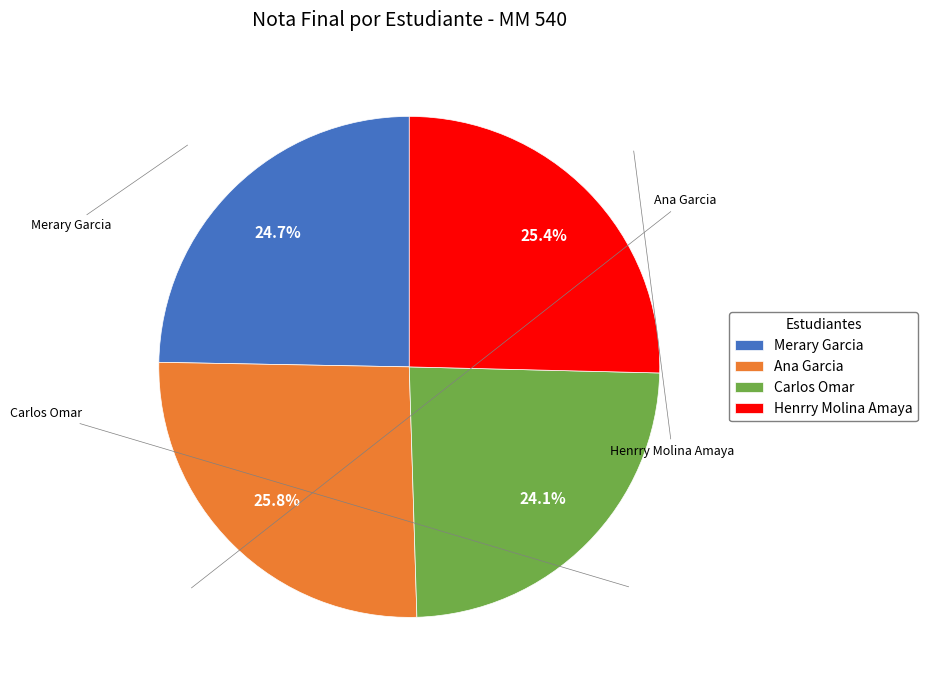

How many slices are in this pie chart?

4